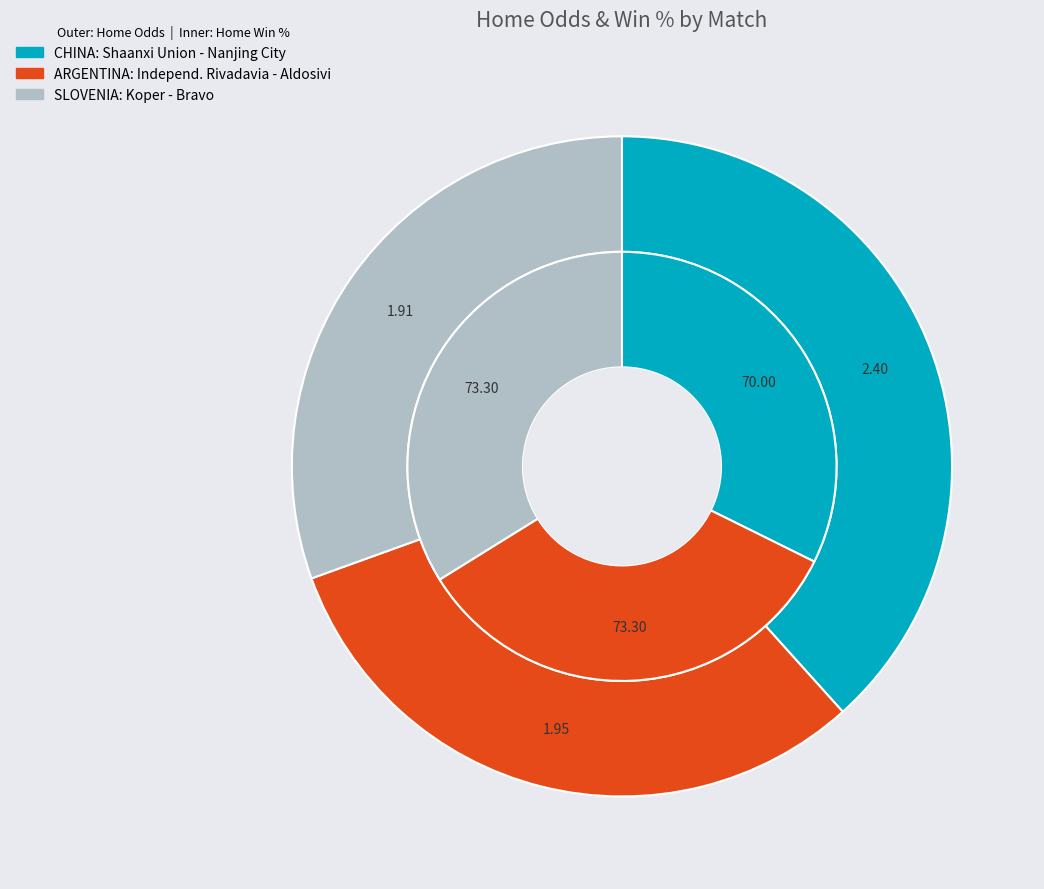

True or false: Shaanxi Union - Nanjing City accounts for 38% of the total.

True